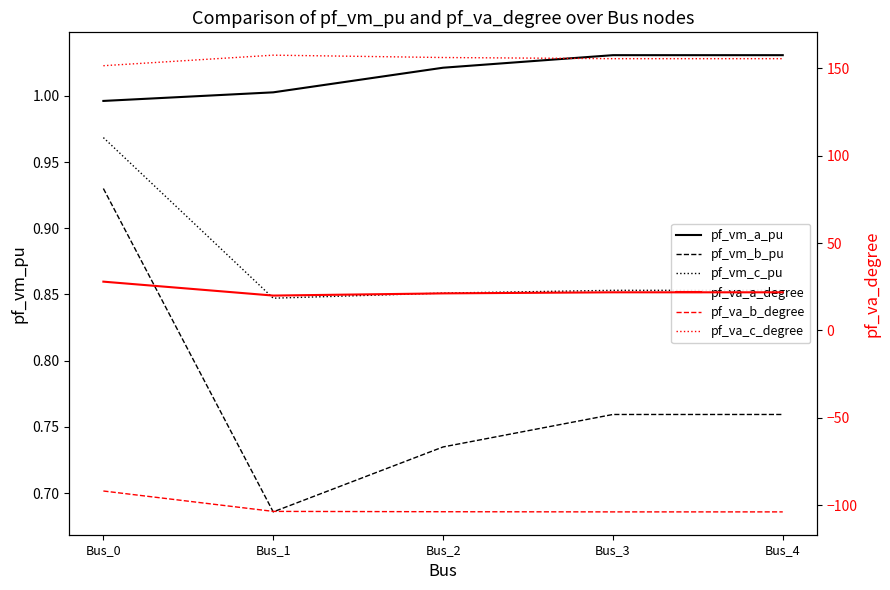

At Bus_2, list the series in order from largest to smallest.

pf_va_c_degree, pf_va_a_degree, pf_vm_a_pu, pf_vm_c_pu, pf_vm_b_pu, pf_va_b_degree